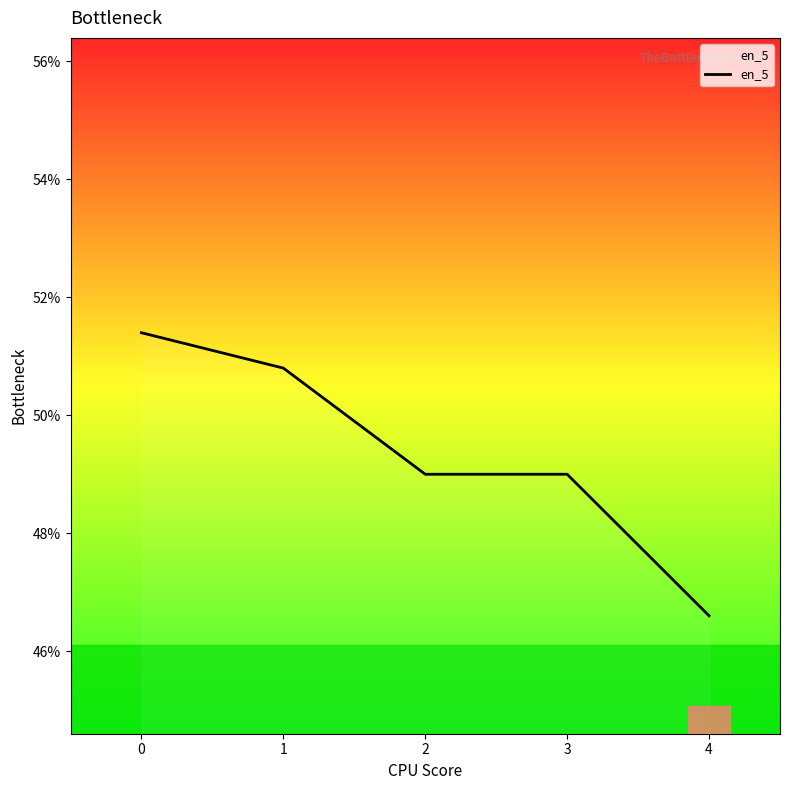

What is the difference between the maximum and minimum values?

4.8